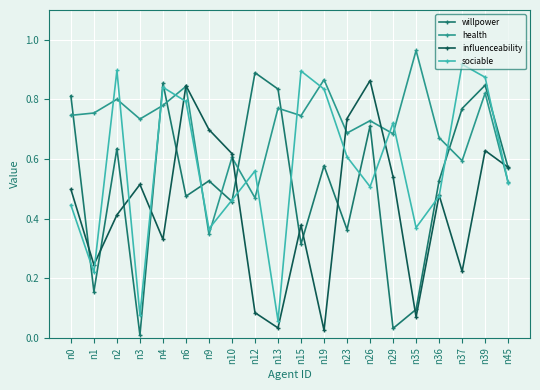

What is the total value across all series at n3?

1.3